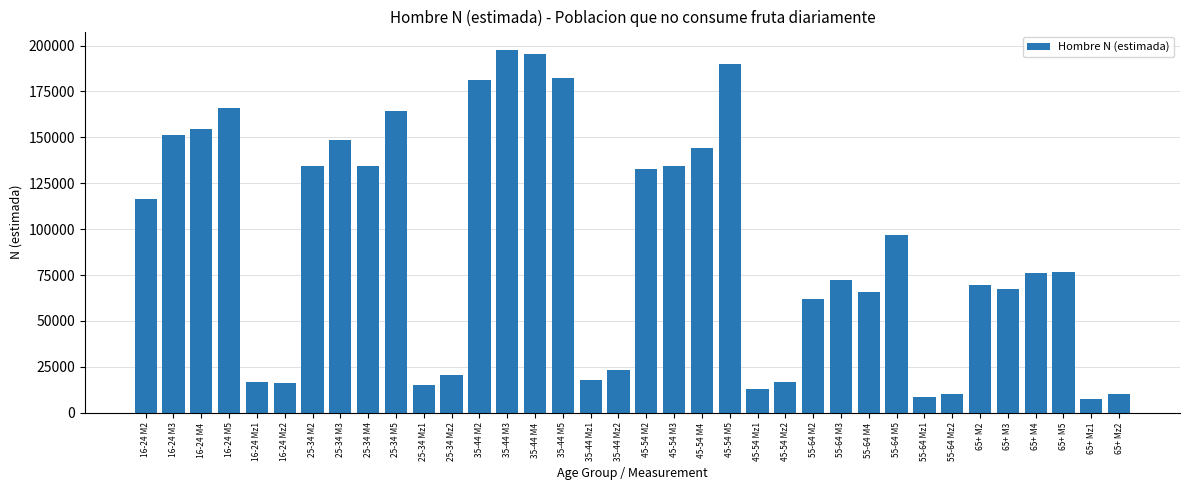

Where is the data nearest to the value 102545?

55-64 M5